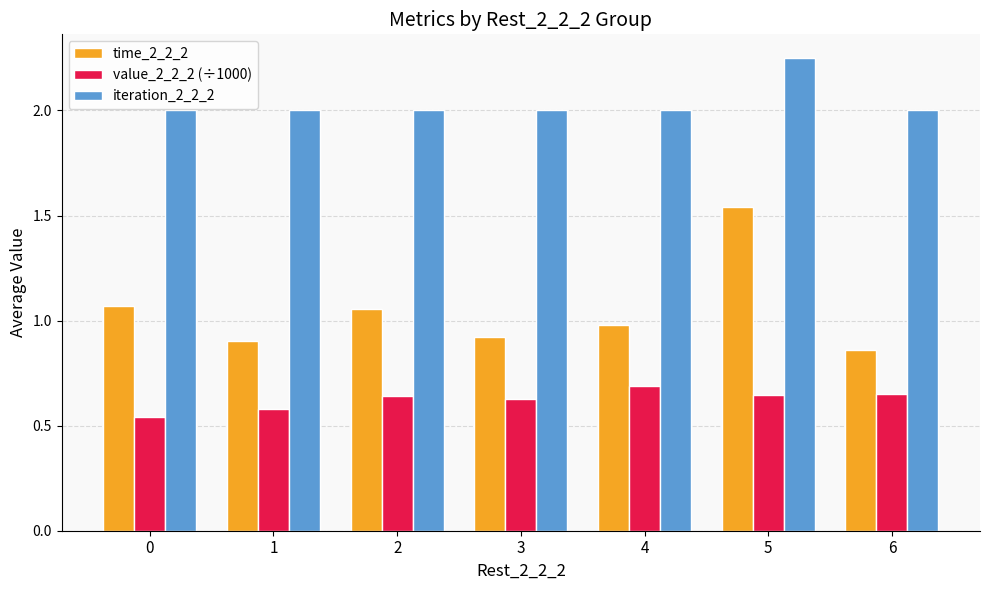

What value does the iteration_2_2_2 series have at 6?

2.0